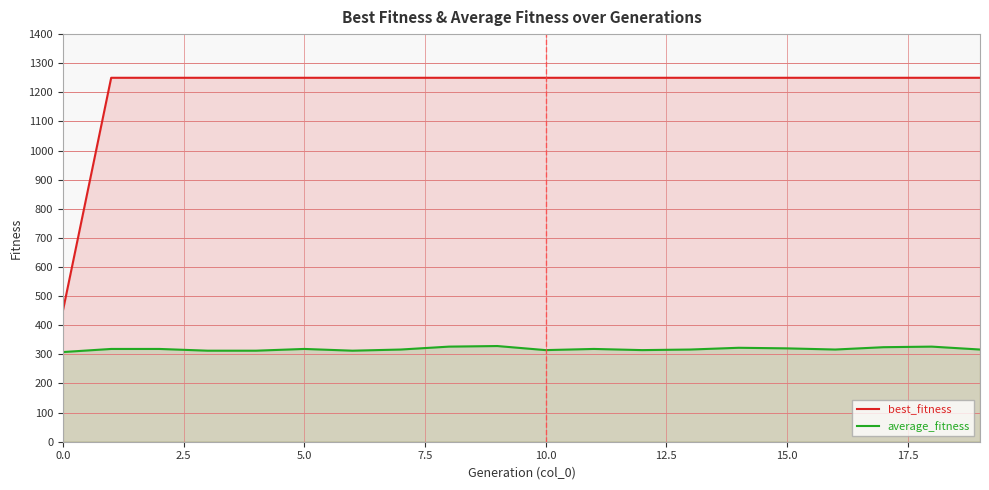

Count the number of categories in the chart.

20